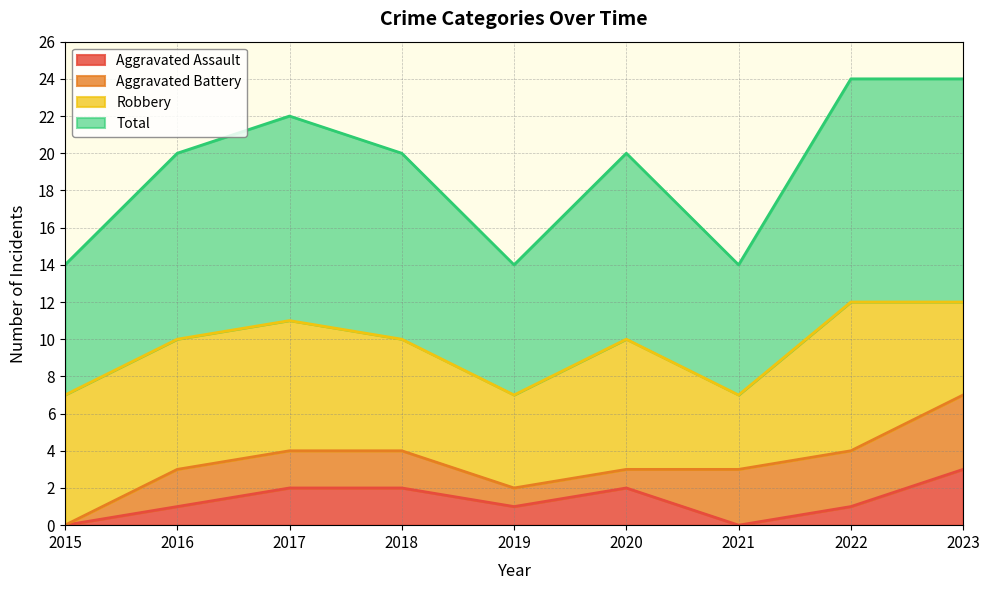

Which category has the highest value in the Aggravated Assault series?

2023